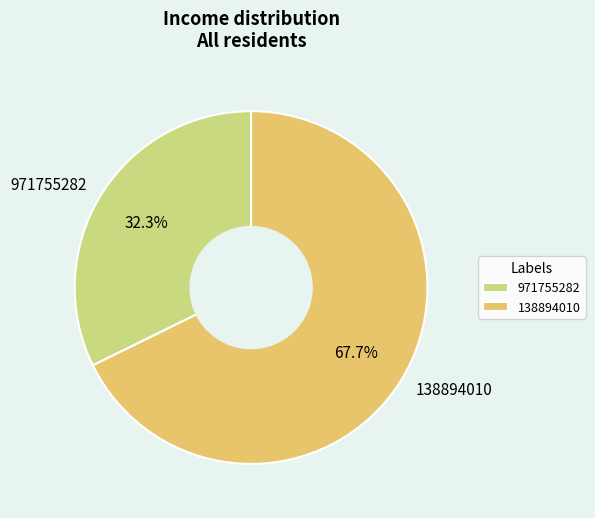

To the nearest percent, what is the difference between the 138894010 and 971755282 slice percentages?

35%